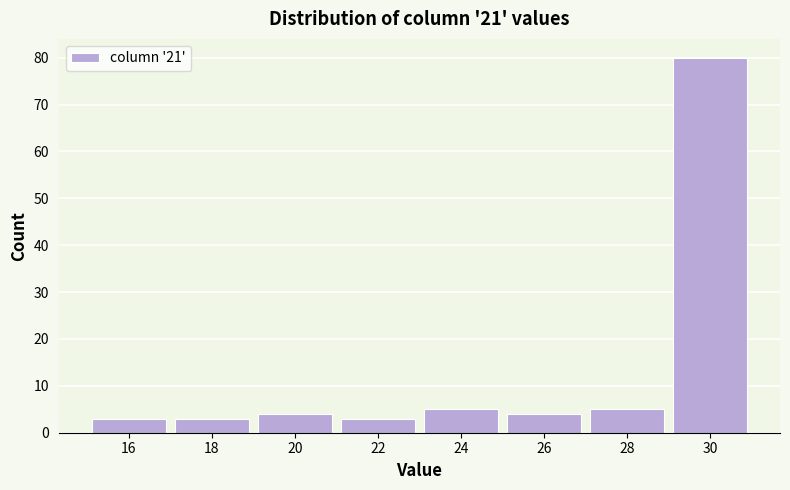

How tall is the bar that spans 29 to 31 on the x-axis? The values are not printed on the chart, so give them approximately, as read against the axis.

80